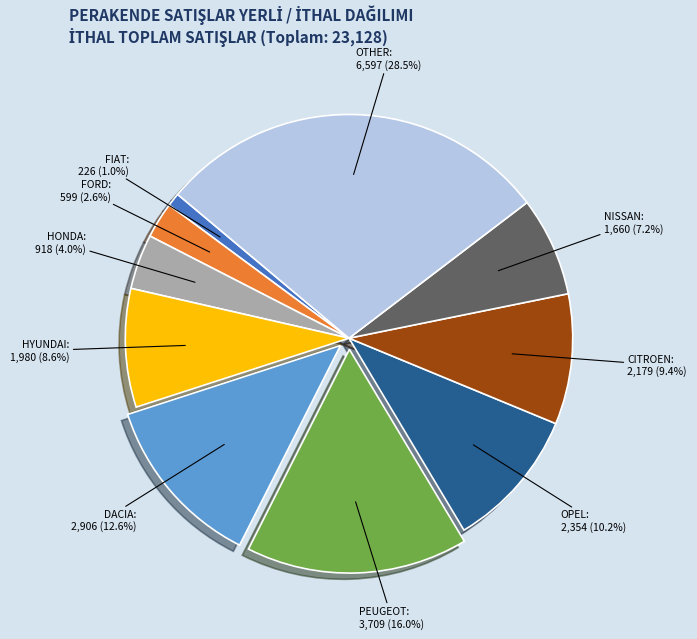

Does any single category account for the majority?

No